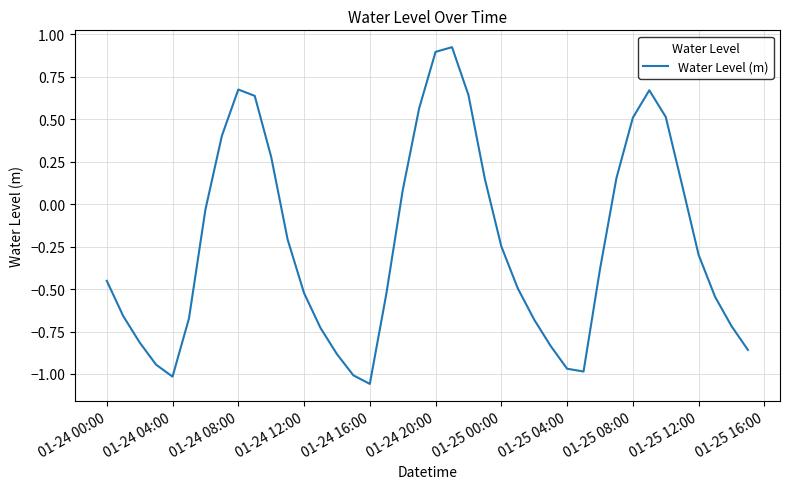

How many lines are shown in the chart?

1